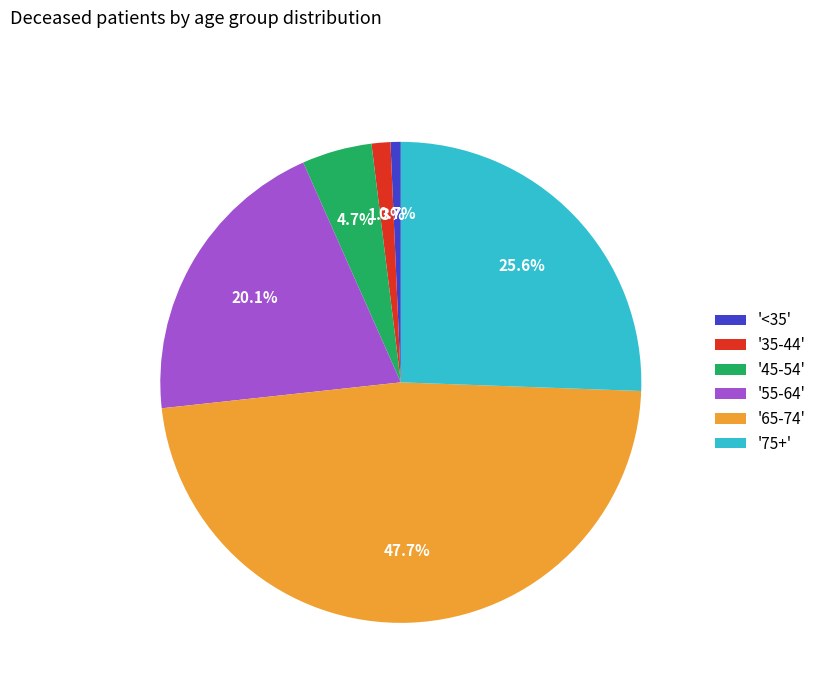

What is the smallest slice in the pie chart?

'<35'